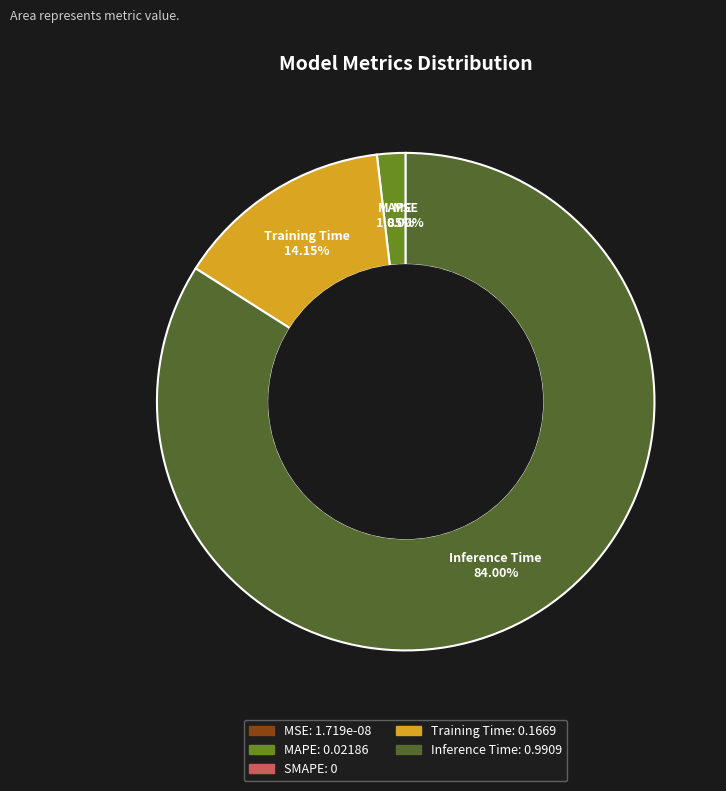

What is the largest slice in the pie chart?

Inference Time